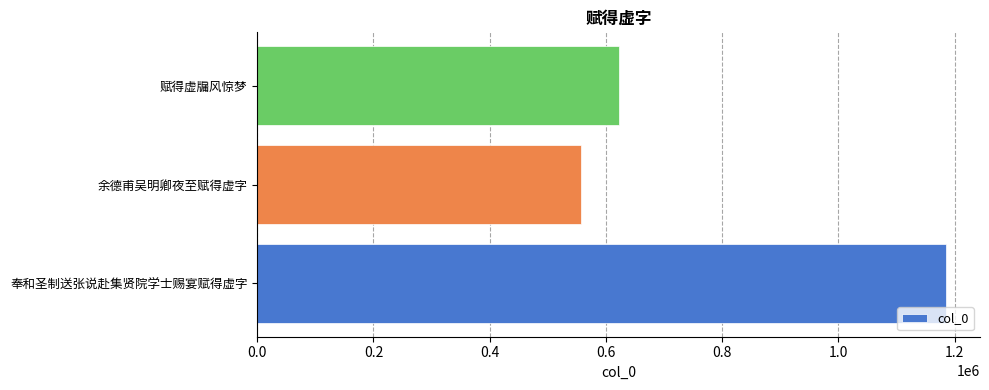

How many distinct data groups are displayed?

1